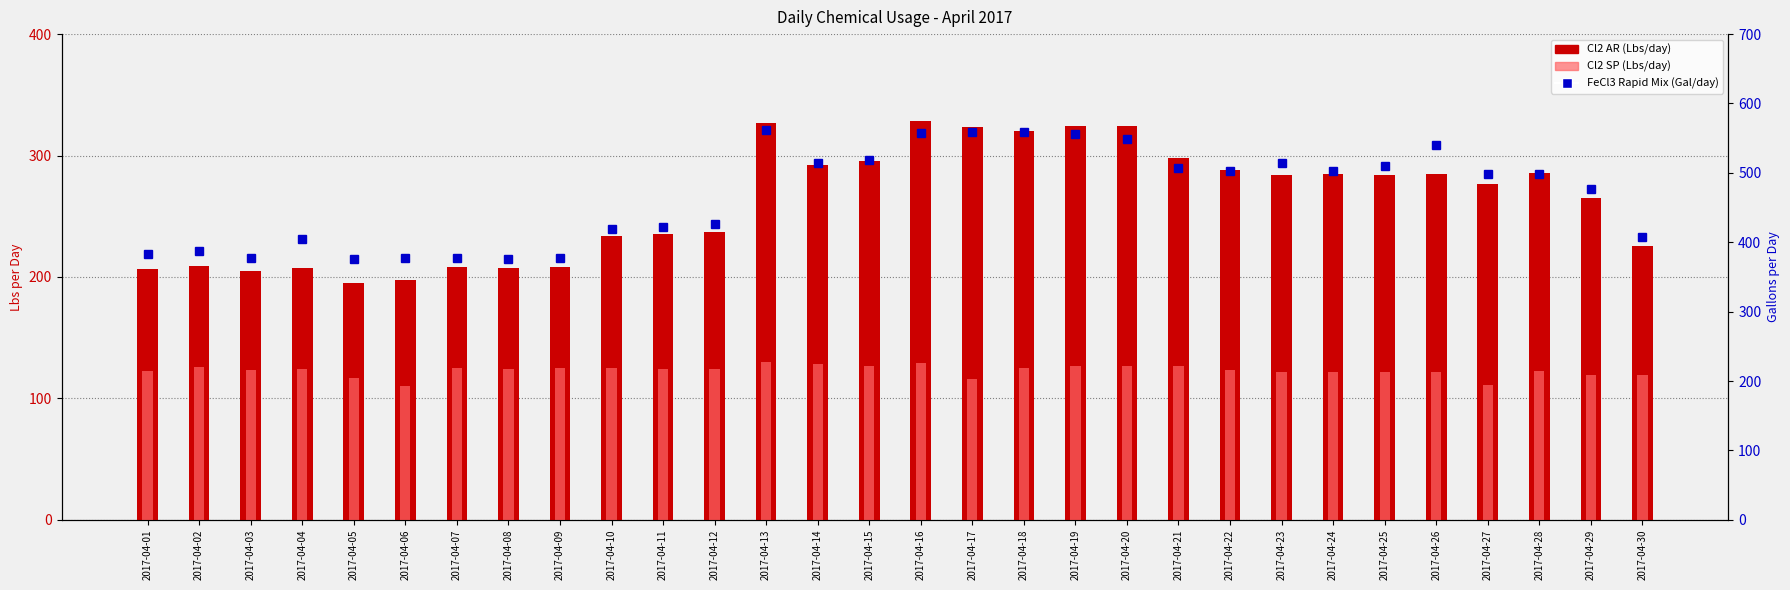

At which category does the chart reach its peak across all series?

2017-04-13